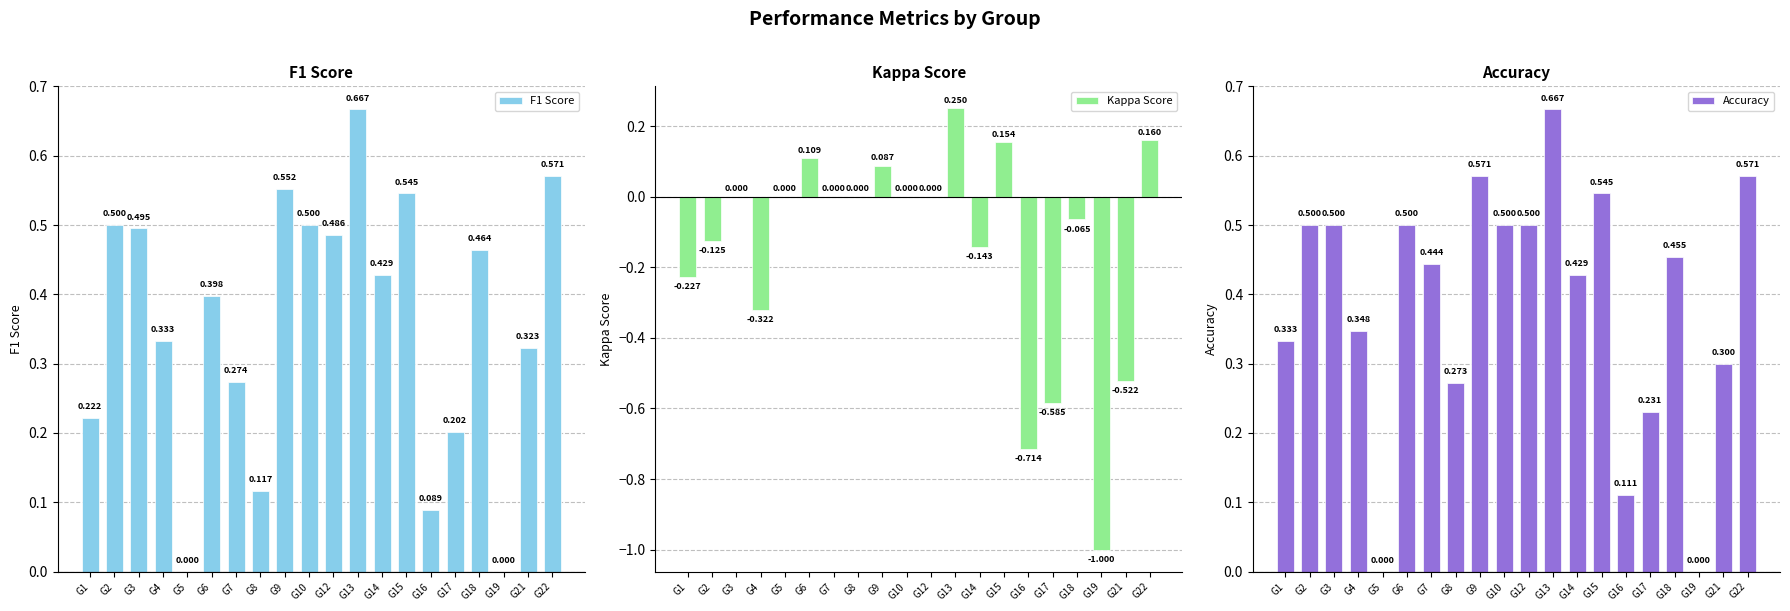

At which category is the sum across all series the highest?

G13